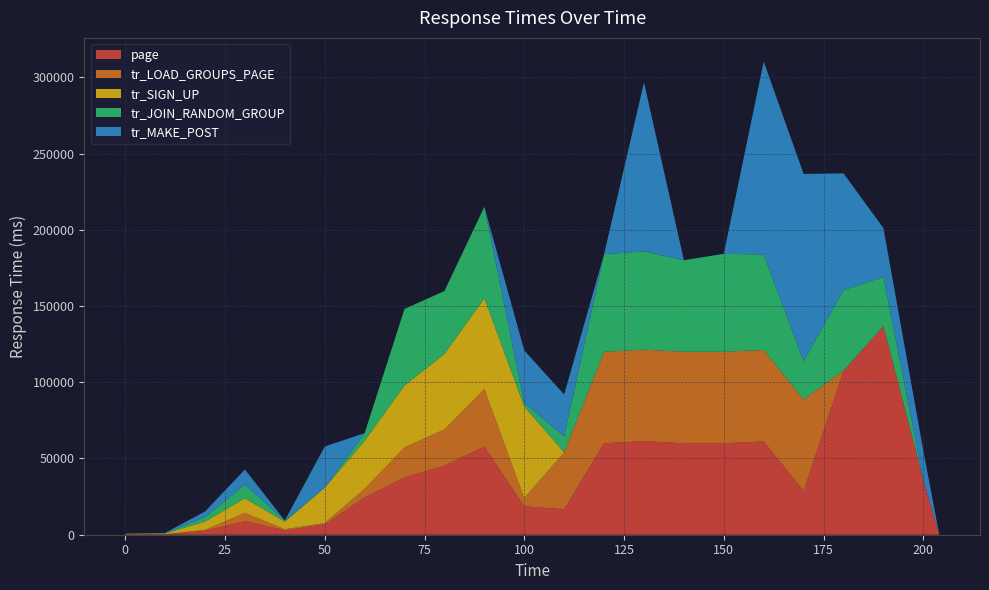

Reading left to right, transcribe all the data shown in this chart.

page: 280.5	300.3	2630.3	8918.2	2919.9	6773.5	24447.5	37613.3	45335.7	57824.5	18682.3	16709.2	60002.5	61332.0	60002.3	60002.4	61154.8	28794.9	107640.9	136828.0	36134.7	0.0
tr_LOAD_GROUPS_PAGE: 22.9	32.3	576.7	5419.4	697.2	900.1	5631.1	19691.6	23737.6	37696.6	5397.2	37274.7	60002.7	60002.4	60002.5	60002.4	60001.4	59969.4	0.0	0.0	0.0	0.0
tr_SIGN_UP: 346.4	437.9	5403.2	9565.6	4894.7	23193.7	31484.3	40605.7	49421.3	59553.6	60002.8	0.0	0.0	0.0	0.0	0.0	0.0	0.0	0.0	0.0	0.0	0.0
tr_JOIN_RANDOM_GROUP: 0.0	271.5	2891.1	8899.9	834.2	2.9	5059.7	50209.5	41305.3	60002.2	2367.6	10476.5	63942.6	64479.3	60002.8	64202.3	62647.4	24952.3	52737.6	32232.3	0.0	0.0
tr_MAKE_POST: 0.0	194.3	3733.6	9959.0	0.0	26974.5	0.0	0.0	0.0	0.0	34390.0	27502.6	0.0	110818.5	0.0	0.0	126508.1	122893.5	76595.5	32065.4	18976.9	0.0